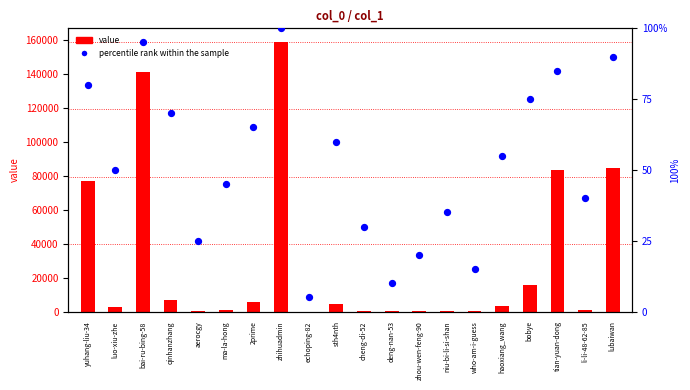

Which series reaches the minimum Y coordinate?

value